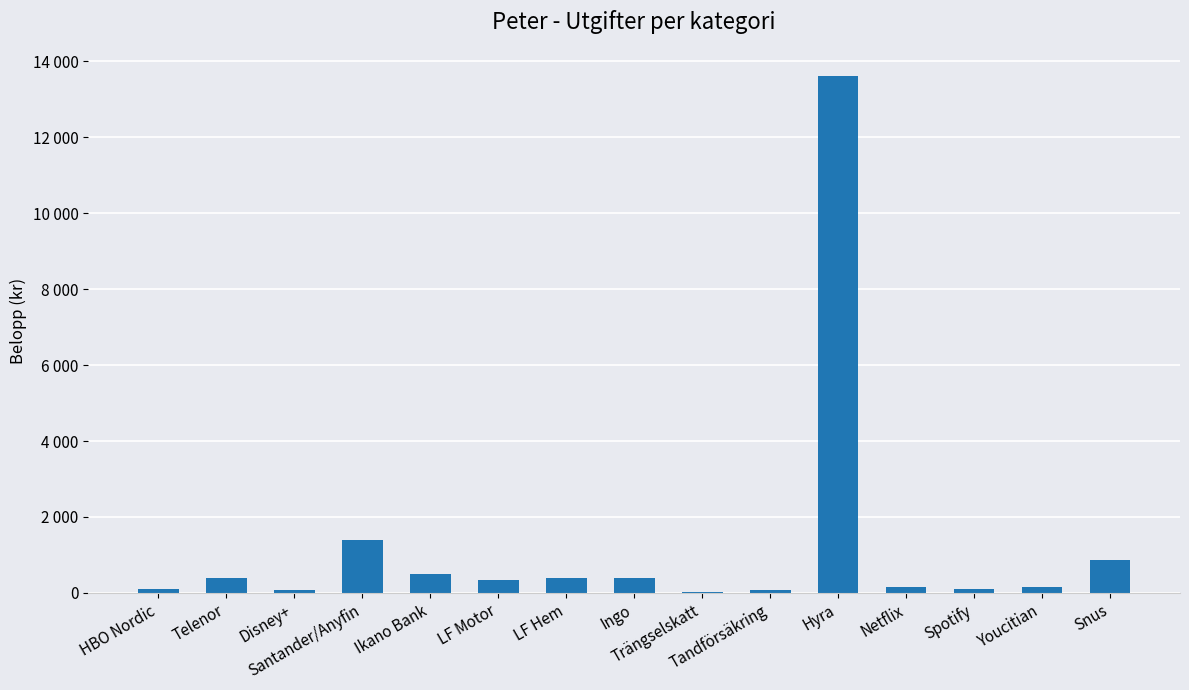

Are the bars horizontal?

No